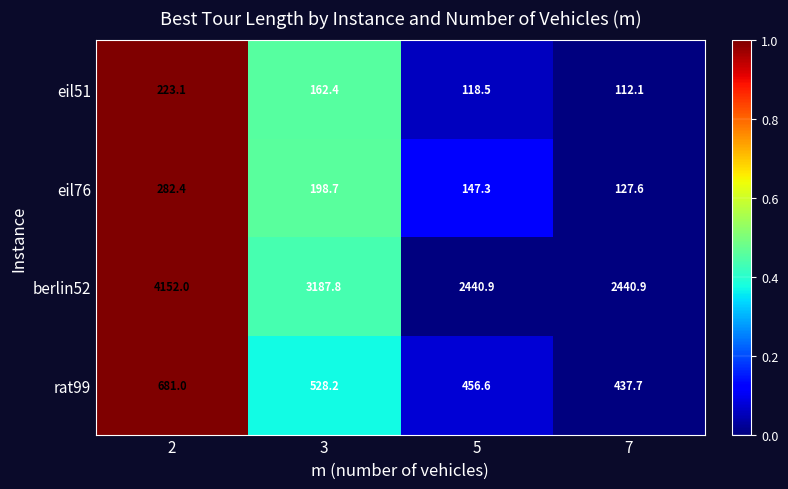

Is the value of eil51 at 5 greater than the value of berlin52 at 2?

No